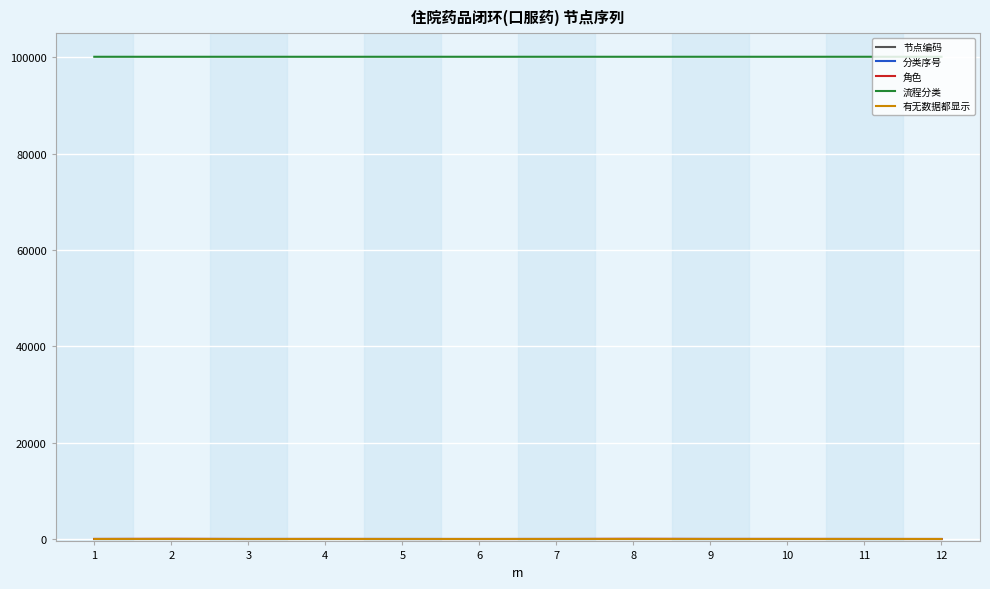

How many lines are shown in the chart?

5